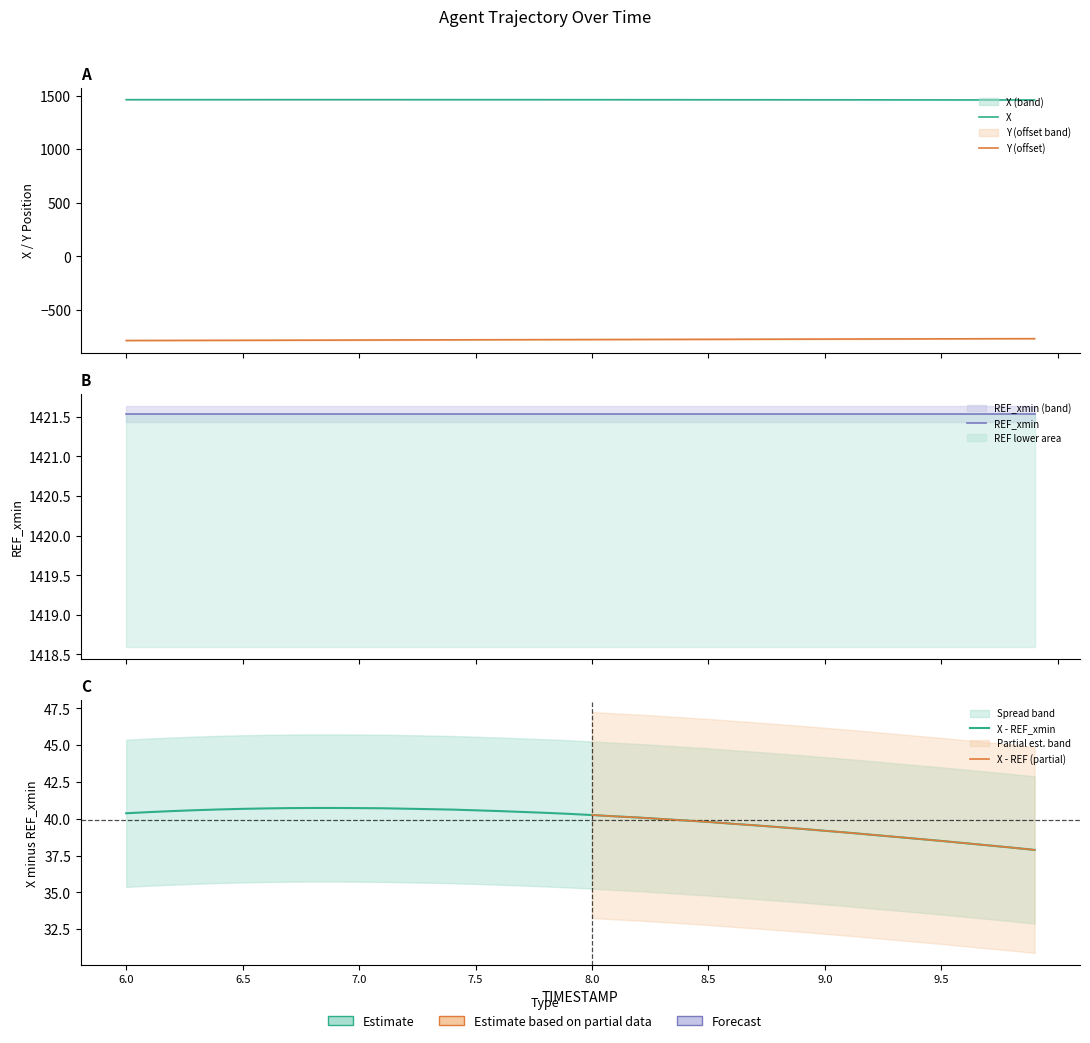

Is this an area chart (filled region under the line)?

No